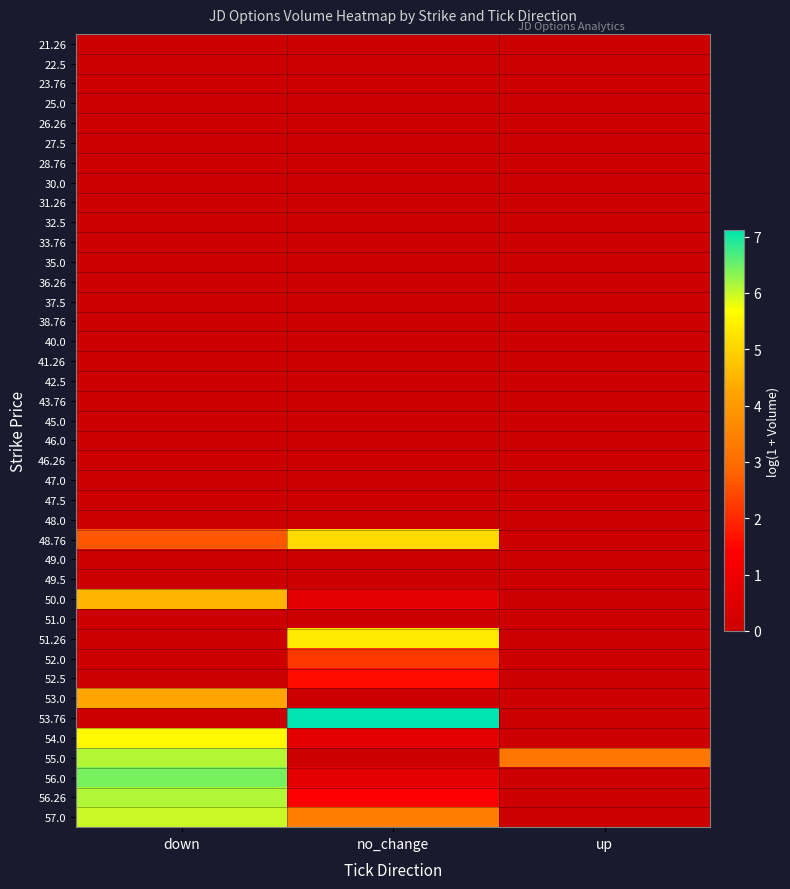

Reading right to left, extract all data points from this chart.

21.26: up=0.0	no_change=0.0	down=0.0
22.5: up=0.0	no_change=0.0	down=0.0
23.76: up=0.0	no_change=0.0	down=0.0
25.0: up=0.0	no_change=0.0	down=0.0
26.26: up=0.0	no_change=0.0	down=0.0
27.5: up=0.0	no_change=0.0	down=0.0
28.76: up=0.0	no_change=0.0	down=0.0
30.0: up=0.0	no_change=0.0	down=0.0
31.26: up=0.0	no_change=0.0	down=0.0
32.5: up=0.0	no_change=0.0	down=0.0
33.76: up=0.0	no_change=0.0	down=0.0
35.0: up=0.0	no_change=0.0	down=0.0
36.26: up=0.0	no_change=0.0	down=0.0
37.5: up=0.0	no_change=0.0	down=0.0
38.76: up=0.0	no_change=0.0	down=0.0
40.0: up=0.0	no_change=0.0	down=0.0
41.26: up=0.0	no_change=0.0	down=0.0
42.5: up=0.0	no_change=0.0	down=0.0
43.76: up=0.0	no_change=0.0	down=0.0
45.0: up=0.0	no_change=0.0	down=0.0
46.0: up=0.0	no_change=0.0	down=0.0
46.26: up=0.0	no_change=0.0	down=0.0
47.0: up=0.0	no_change=0.0	down=0.0
47.5: up=0.0	no_change=0.0	down=0.0
48.0: up=0.0	no_change=0.0	down=0.0
48.76: up=0.0	no_change=5.1	down=2.6
49.0: up=0.0	no_change=0.0	down=0.0
49.5: up=0.0	no_change=0.0	down=0.0
50.0: up=0.0	no_change=0.7	down=4.5
51.0: up=0.0	no_change=0.0	down=0.0
51.26: up=0.0	no_change=5.4	down=0.0
52.0: up=0.0	no_change=2.2	down=0.0
52.5: up=0.0	no_change=1.6	down=0.0
53.0: up=0.0	no_change=0.0	down=4.2
53.76: up=0.0	no_change=7.1	down=0.0
54.0: up=0.0	no_change=0.7	down=5.6
55.0: up=3.2	no_change=0.0	down=6.1
56.0: up=0.0	no_change=0.7	down=6.4
56.26: up=0.0	no_change=1.4	down=6.1
57.0: up=0.0	no_change=3.4	down=6.0